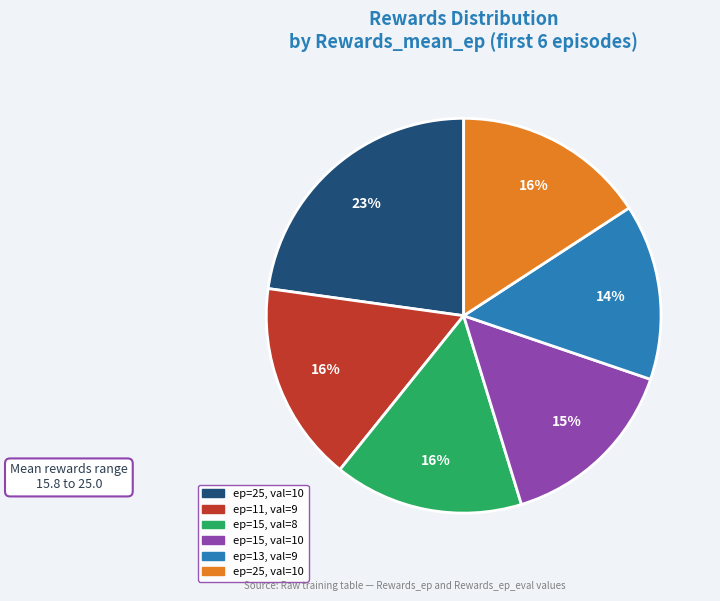

To the nearest percent, what is the average slice percentage?

17%